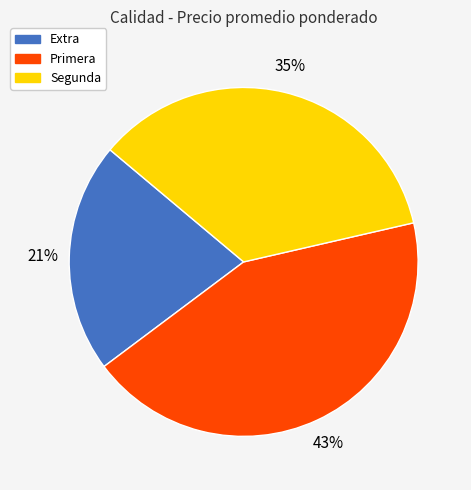

How many slices are in this pie chart?

3